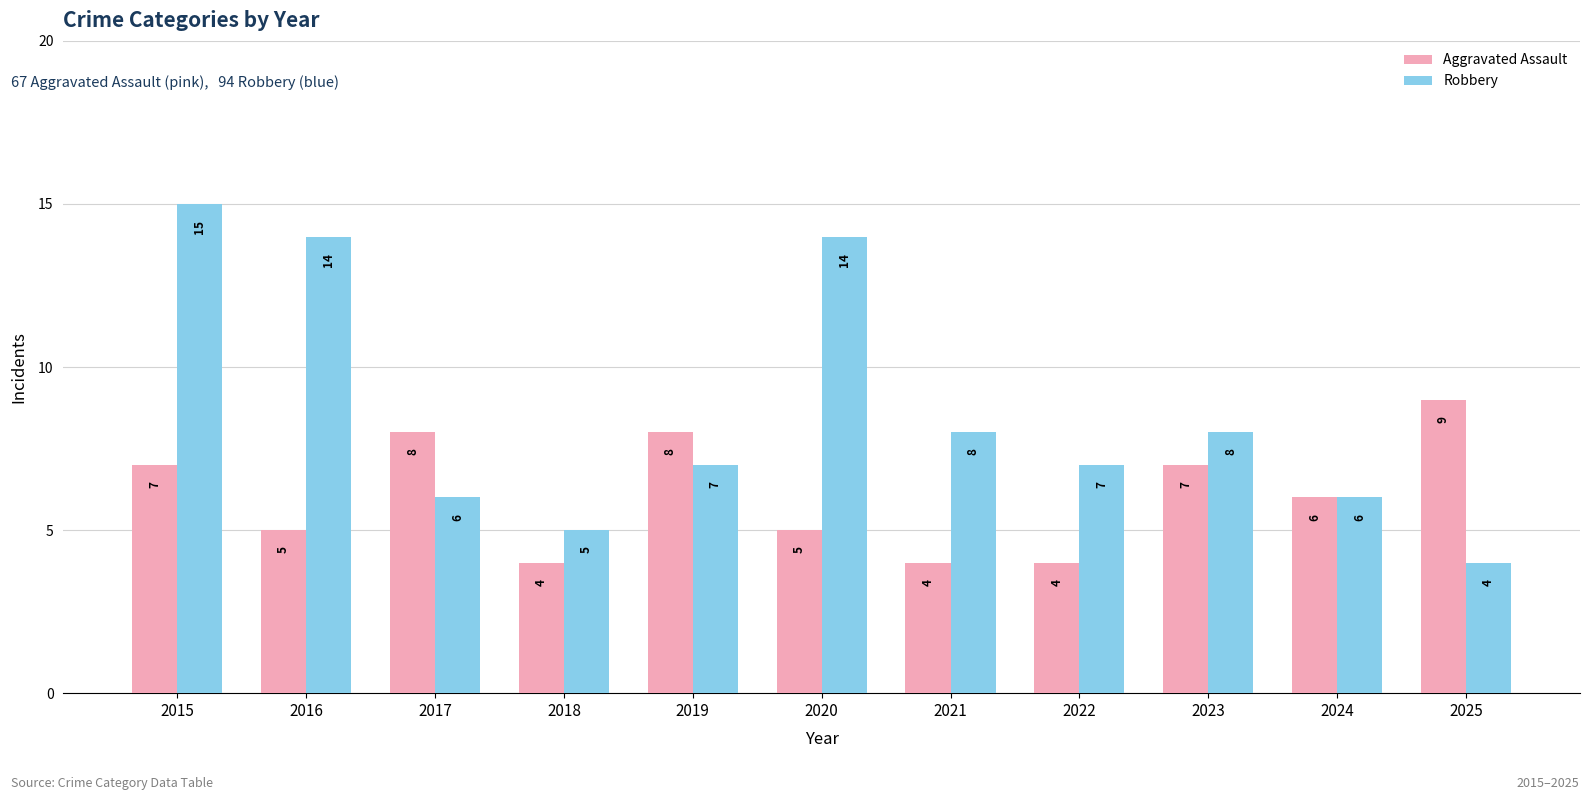

Is the value of Robbery at 2018 greater than the value of Aggravated Assault at 2017?

No